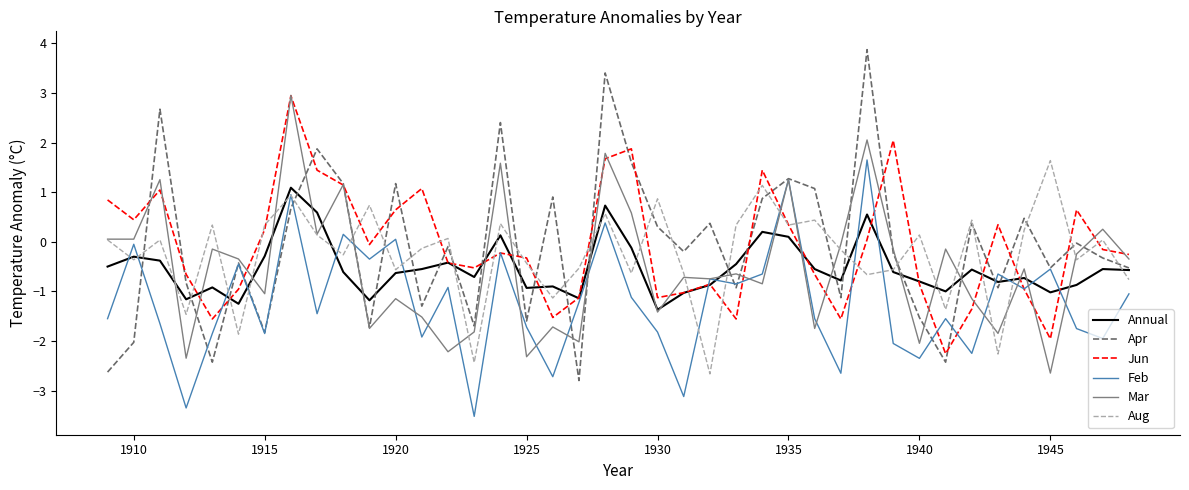

What is the minimum value for Mar?

-2.6